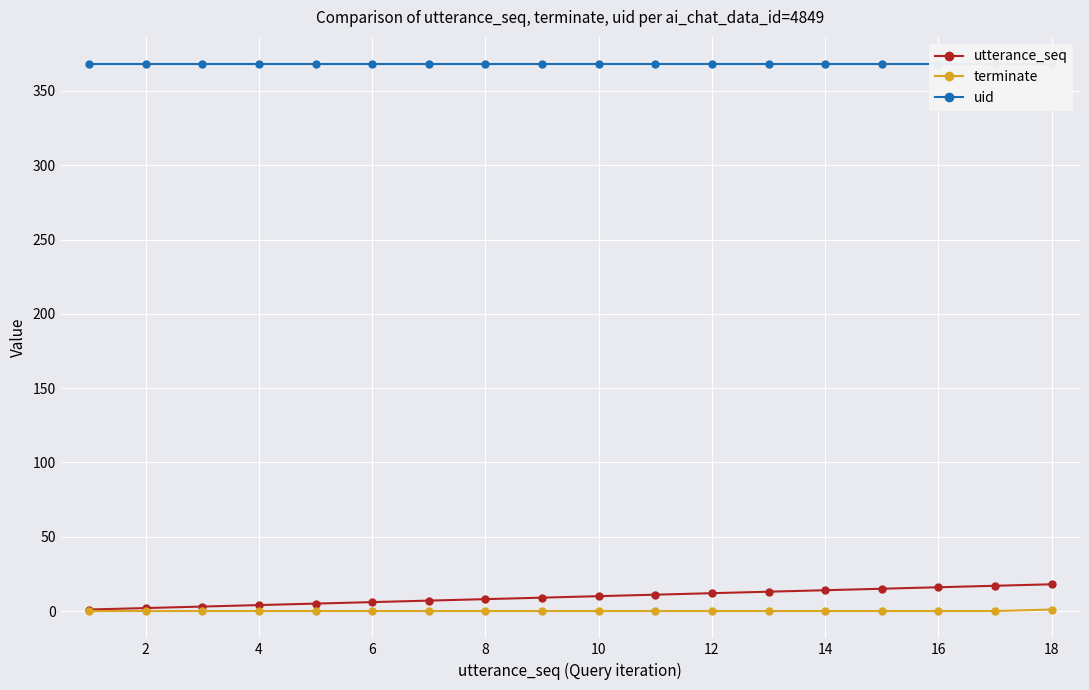

Is the value of utterance_seq at 14 greater than the value of terminate at 4?

Yes